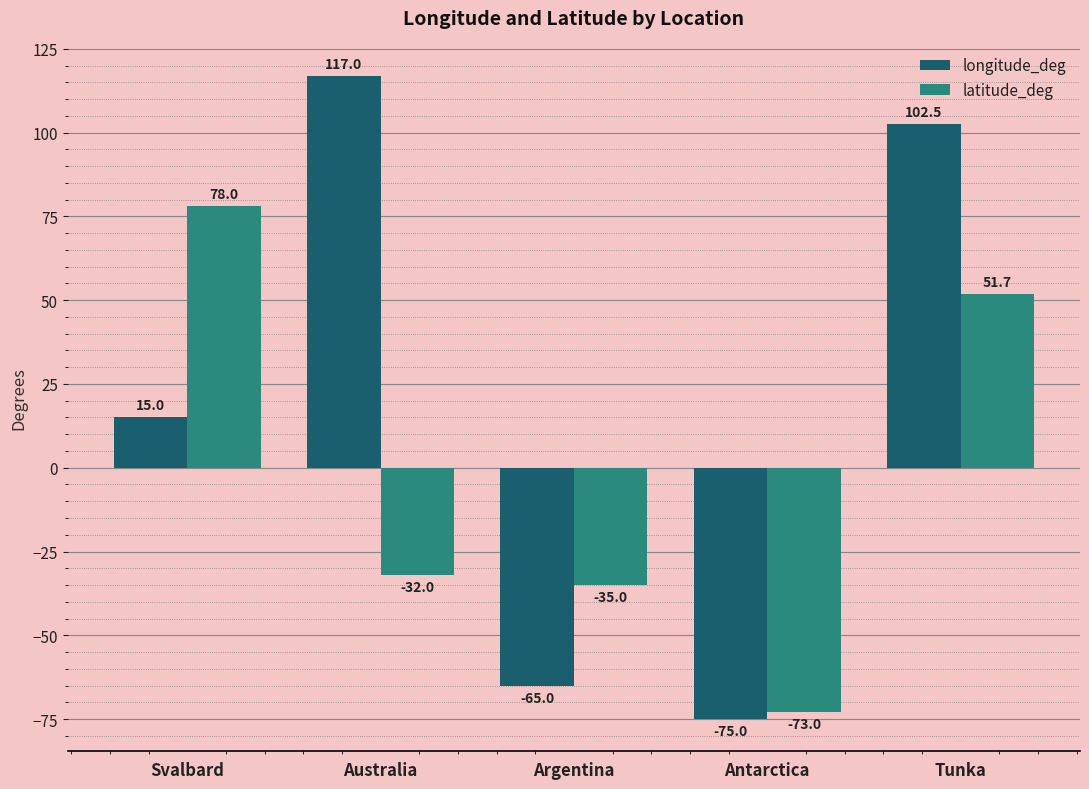

What is the label of the 1st bar from the left?

Svalbard